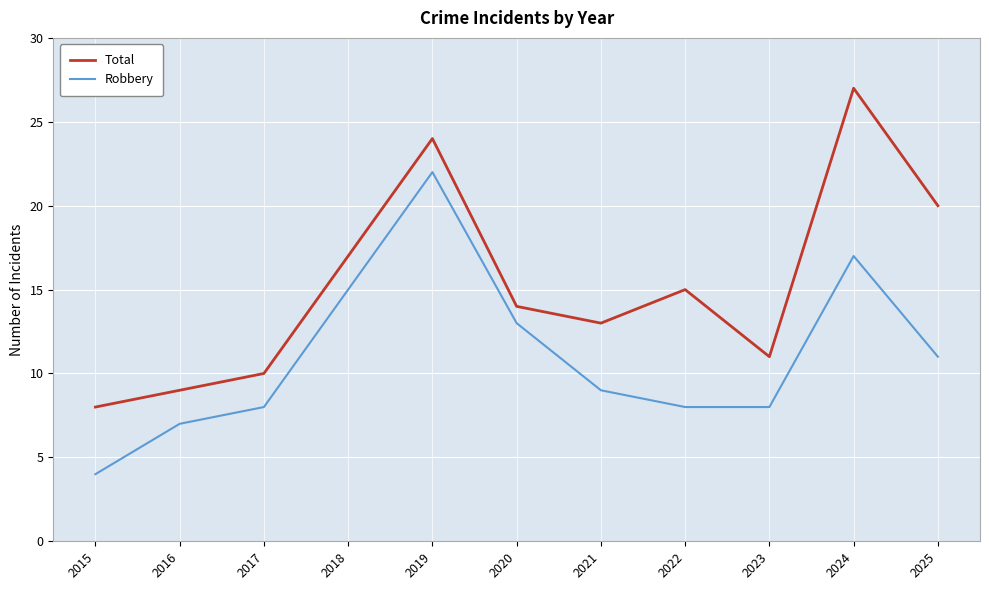

What is the average value of the Total series?

15